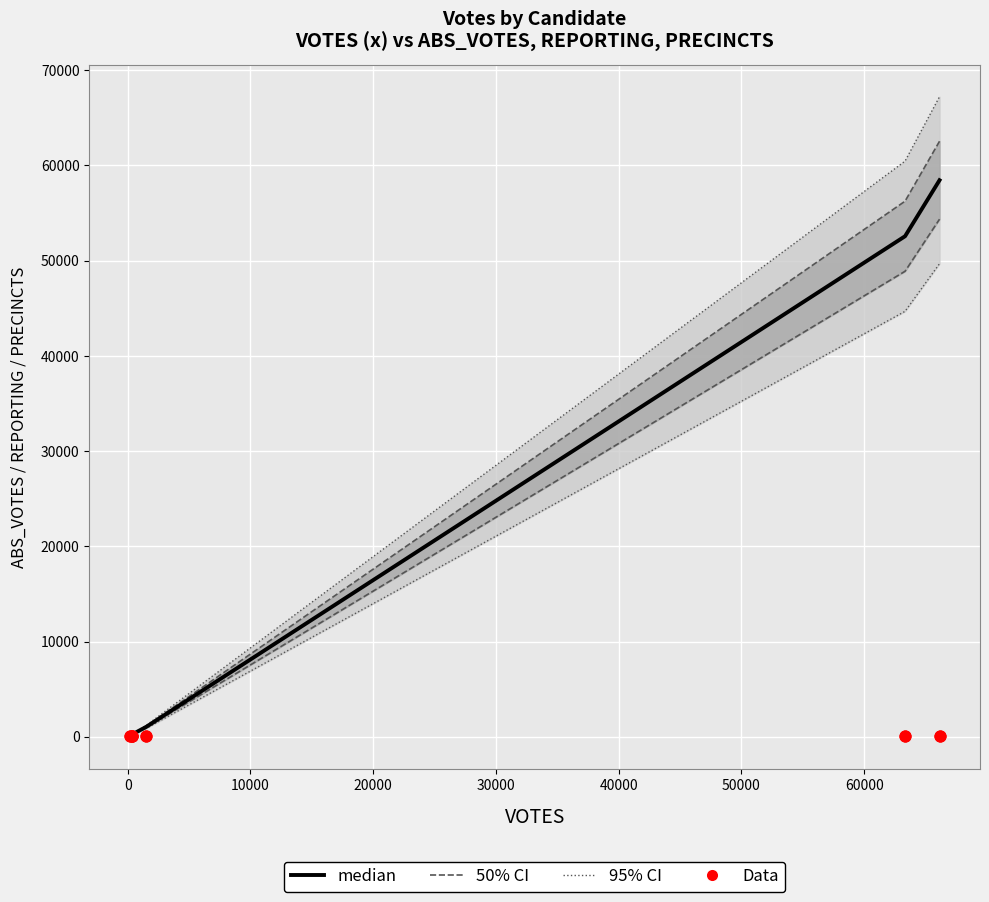

Which series has the largest total across all categories?

95% CI